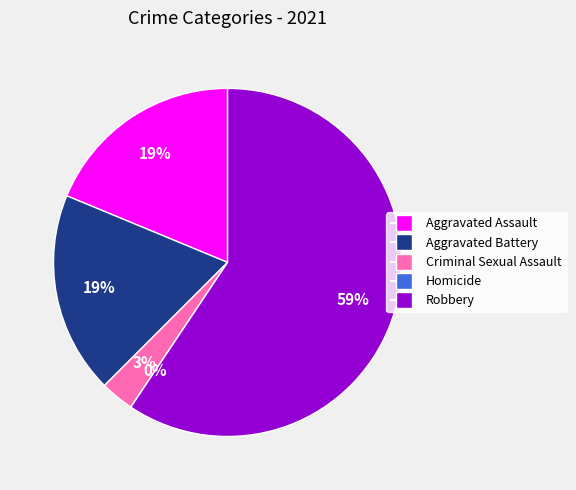

Does Homicide account for over 50% of the chart?

No